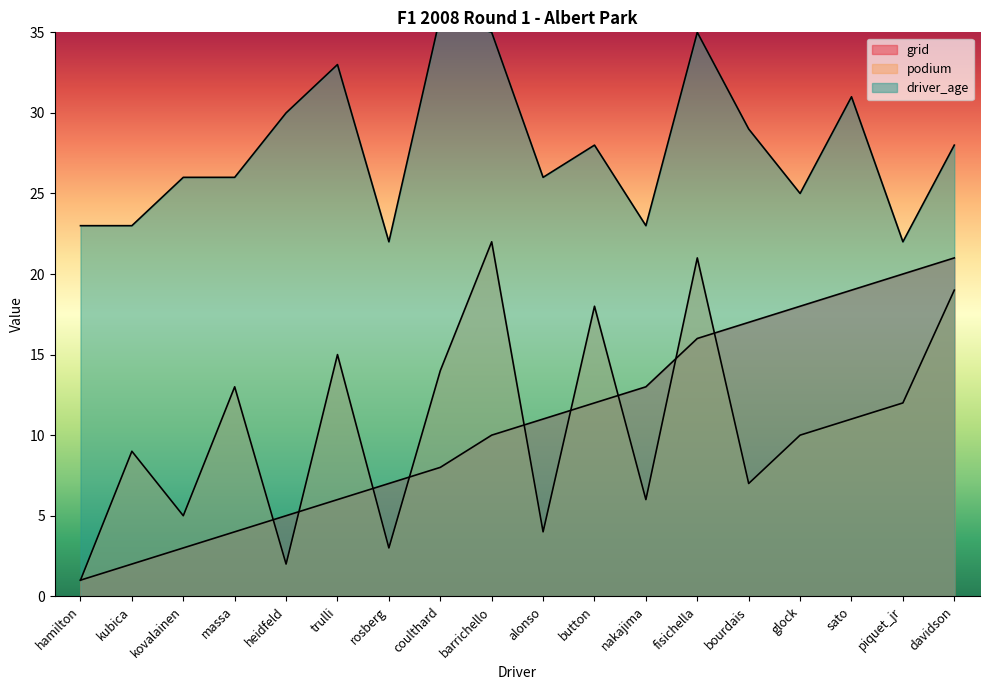

Is it true that driver_age equals 34 at kubica?

False